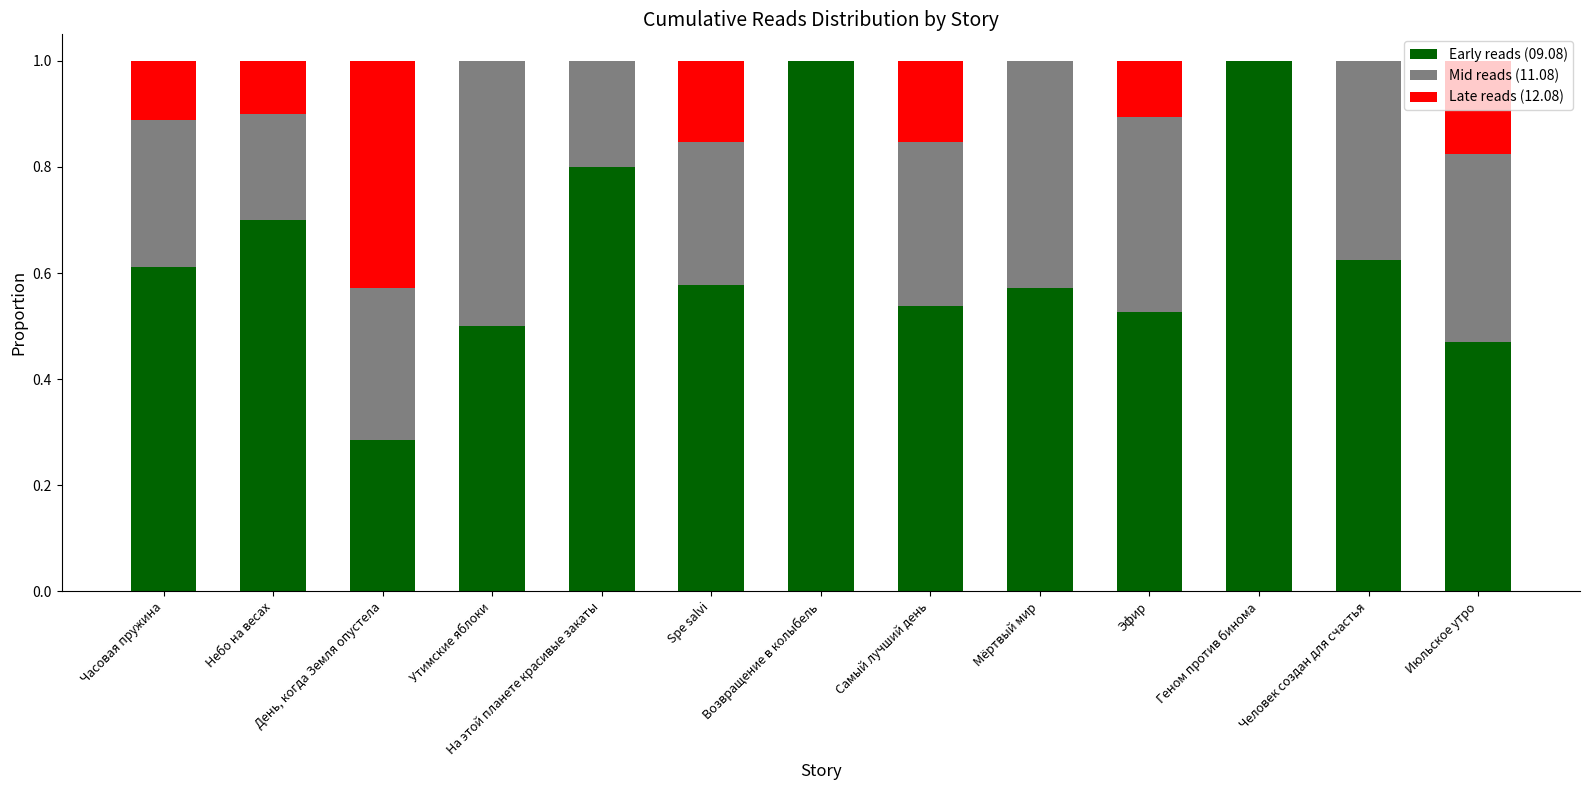

Are the bars horizontal?

No